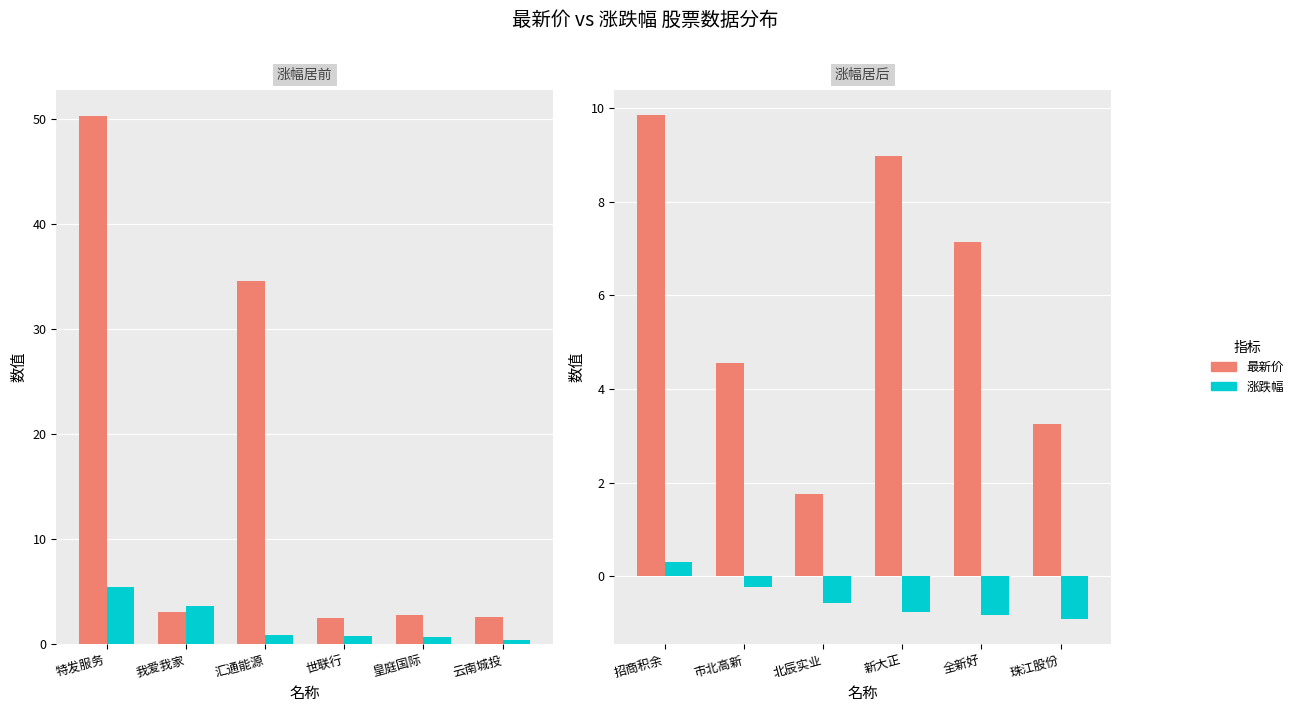

Reading right to left, extract all data points from this chart.

最新价: 3.3	7.1	9.0	1.8	4.5	9.8
涨跌幅: -0.9	-0.8	-0.8	-0.6	-0.2	0.3